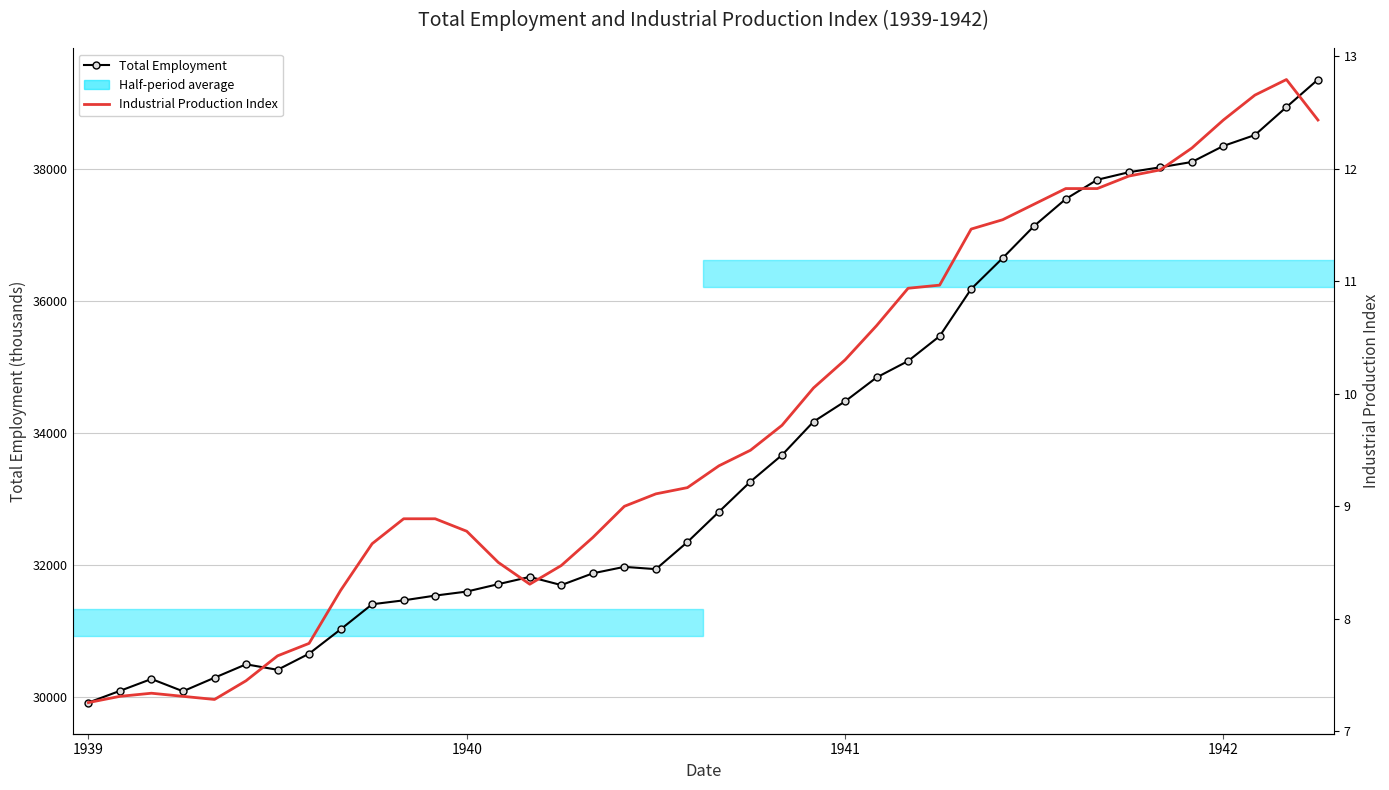

The Total Employment series shows 54892.0 at 1940. True or false?

False